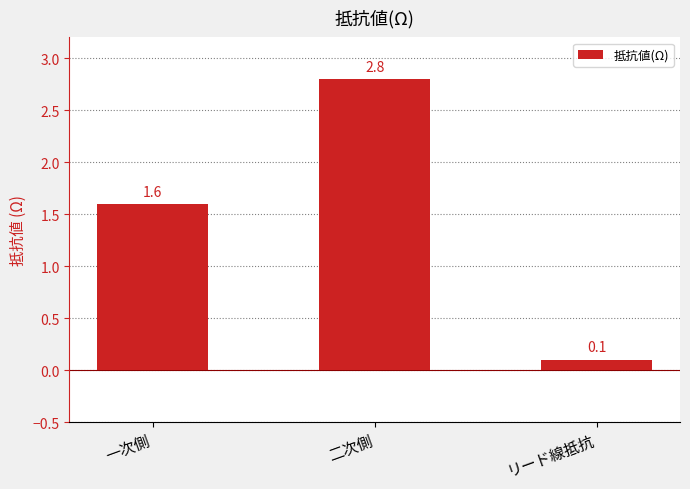

What is the value of the 2nd bar from the left?

2.8